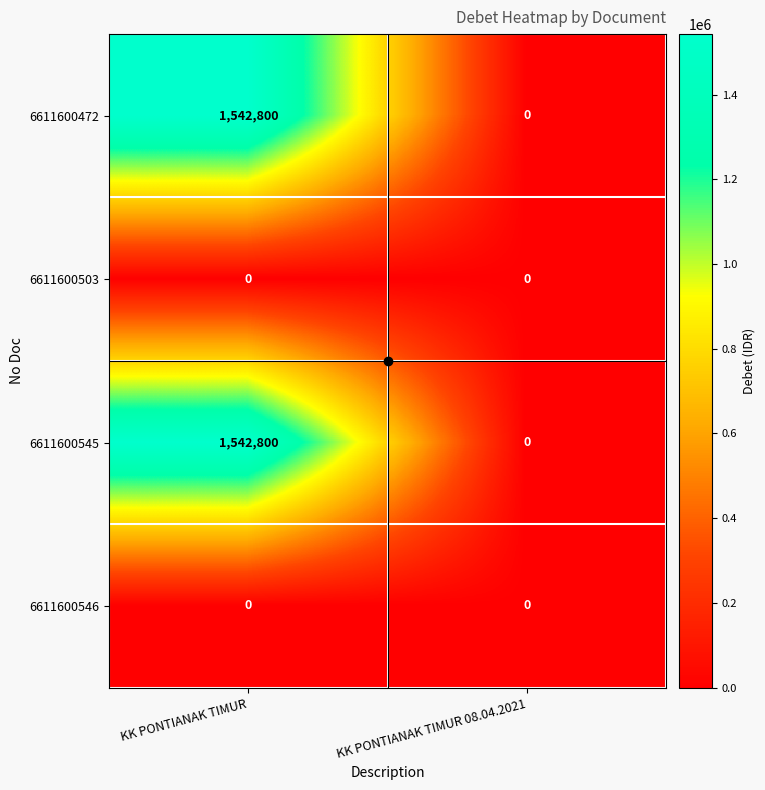

Which label corresponds to the largest value in the chart?

KK PONTIANAK TIMUR